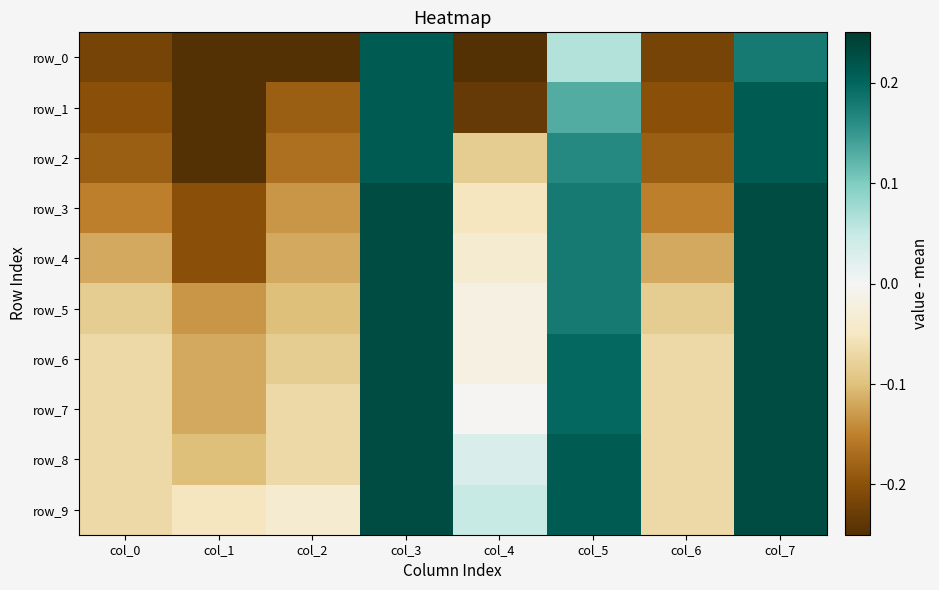

What is the average value of the row_1 series?

-0.1